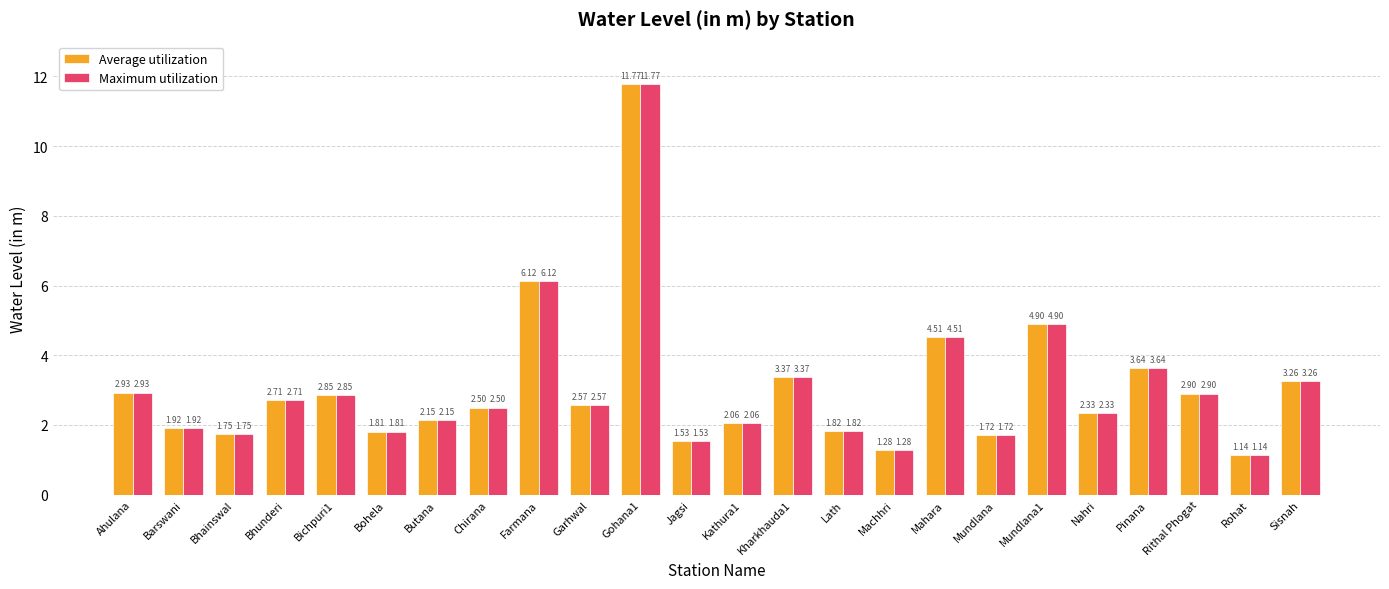

At which label does Maximum utilization first exceed 2?

Ahulana